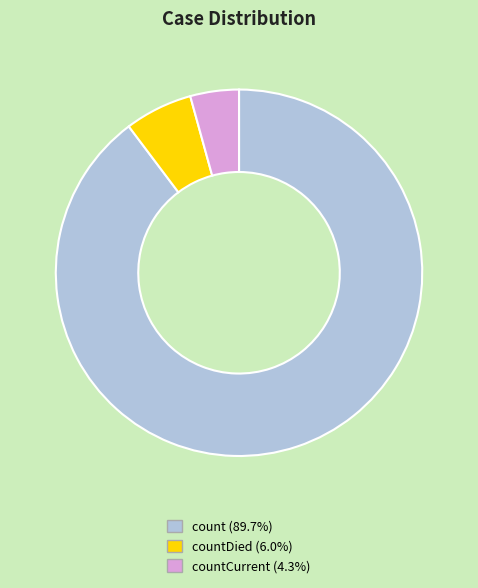

Is there a majority slice in this chart?

Yes